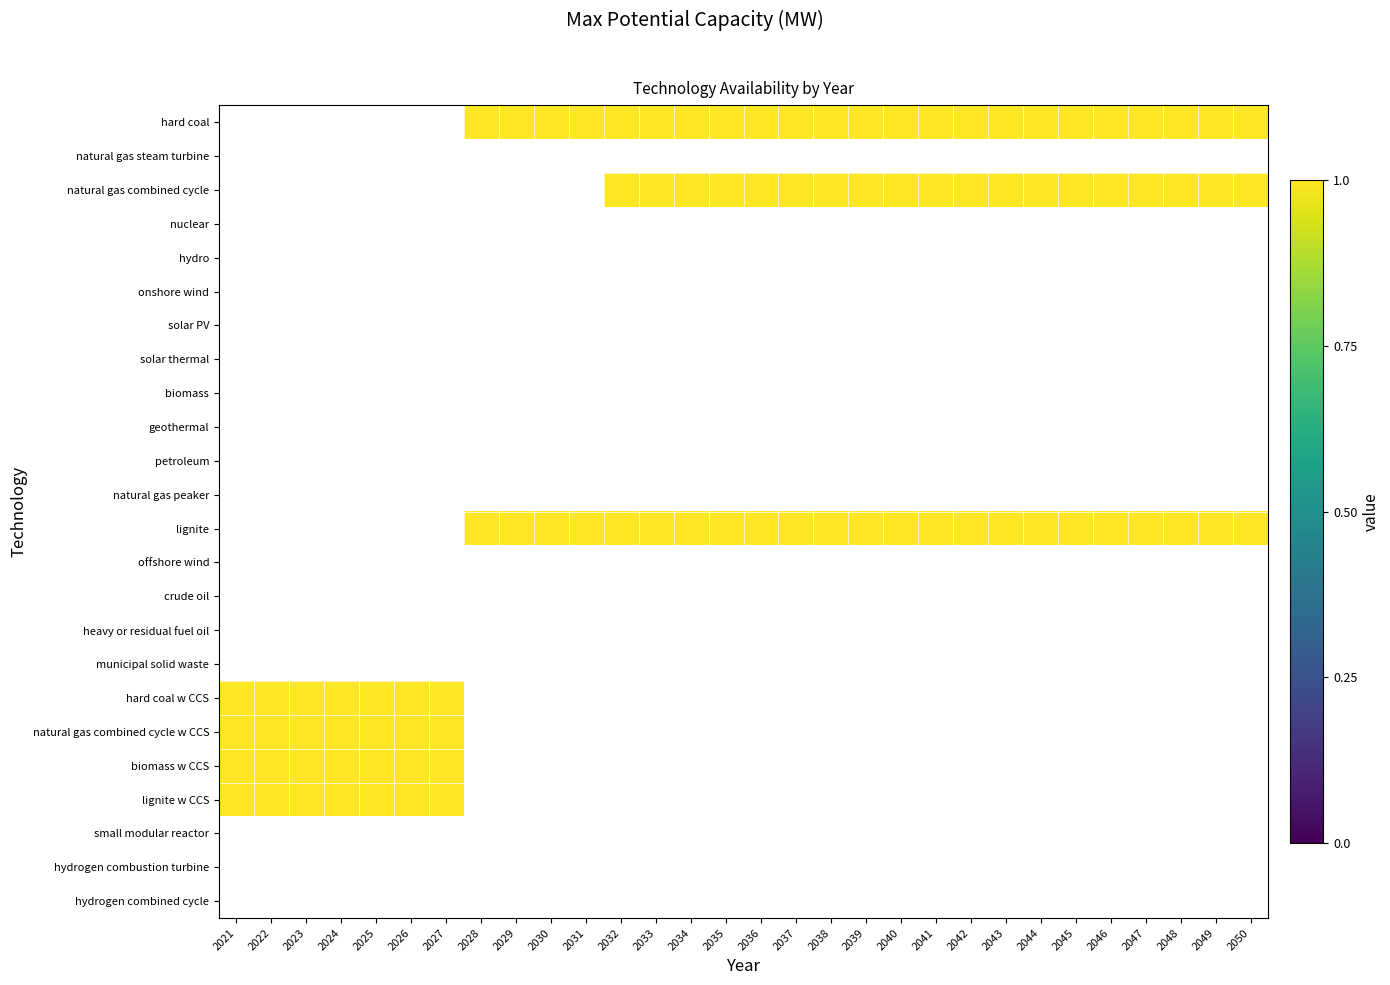

Which series has the largest range (max minus min)?

hard coal w CCS